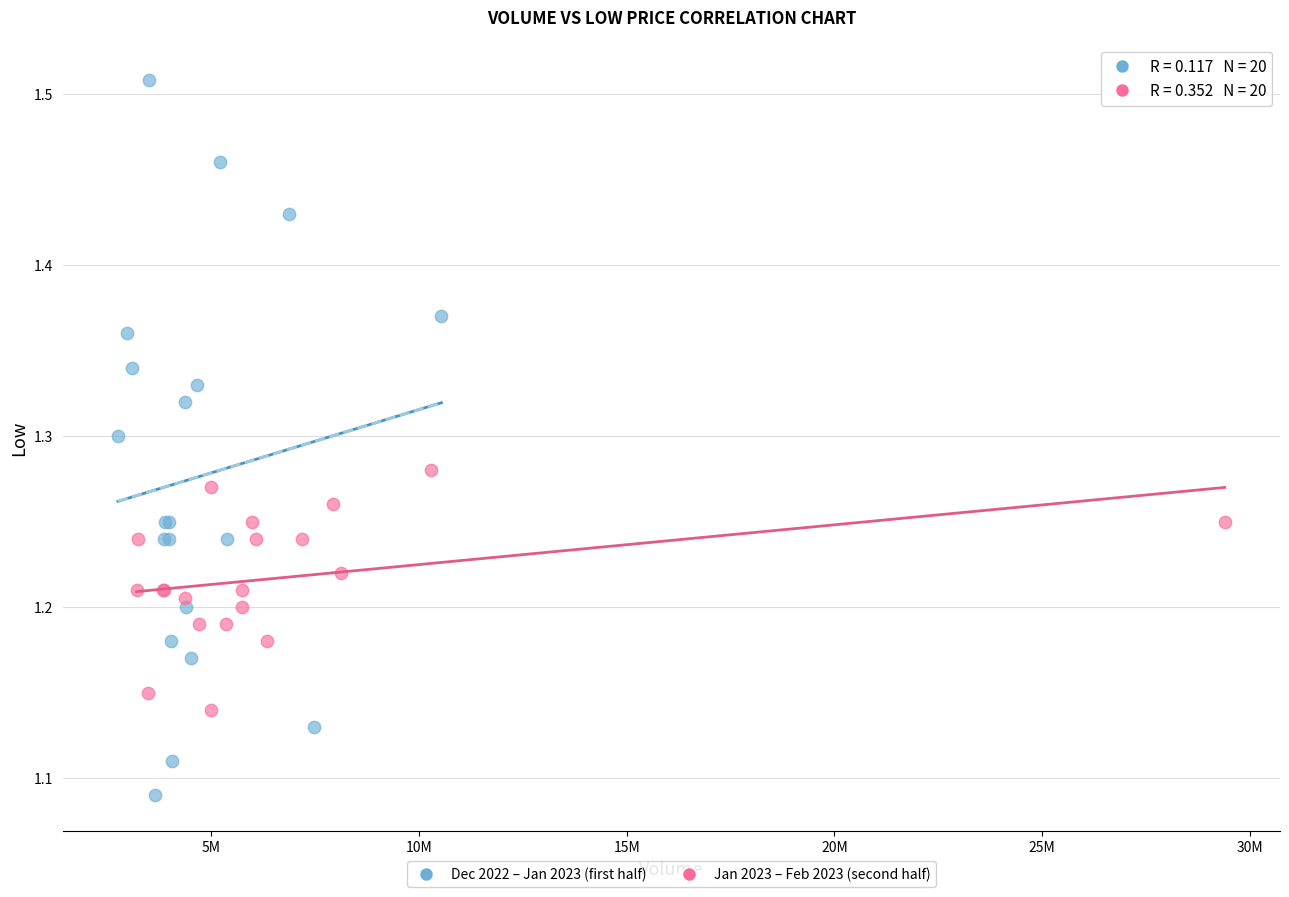

Which series reaches the minimum Y coordinate?

Dec 2022 – Jan 2023 (first half)